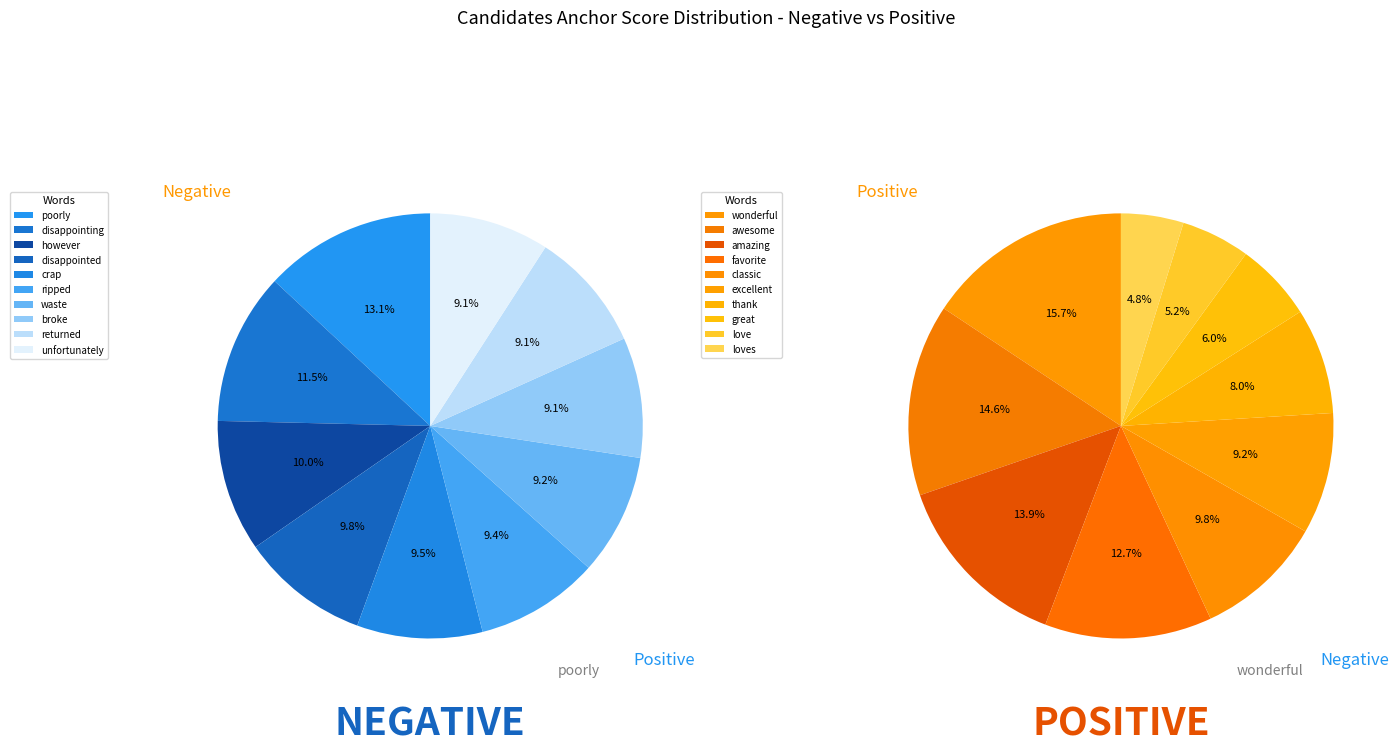

To the nearest percent, what is the difference between the largest and smallest slice percentages?

4%